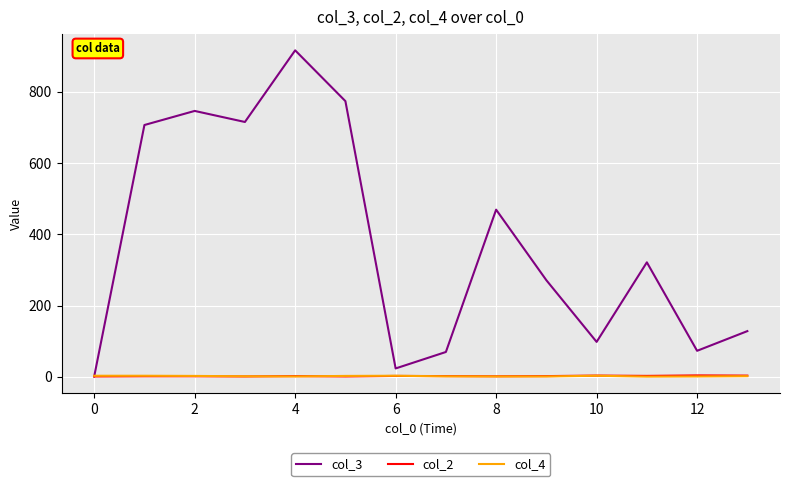

Which series has the widest spread of values?

col_3